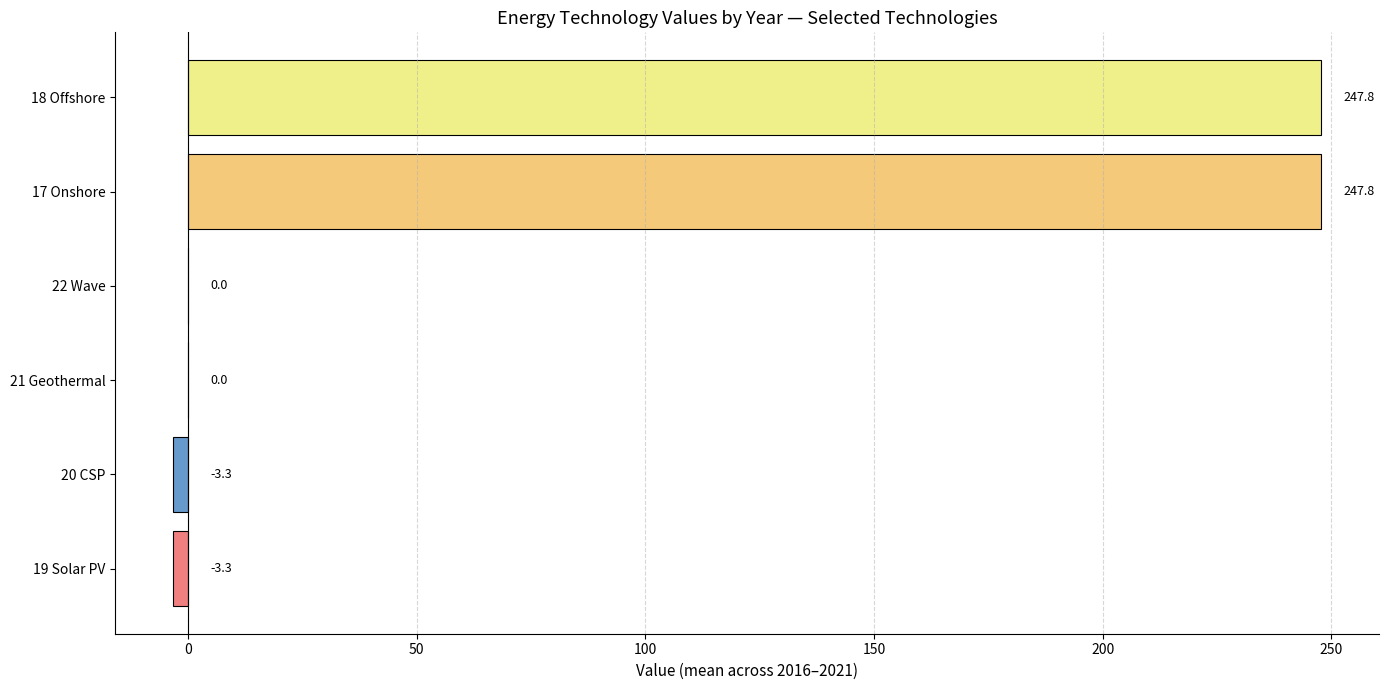

The value at 17 Onshore is 247.8. True or false?

True